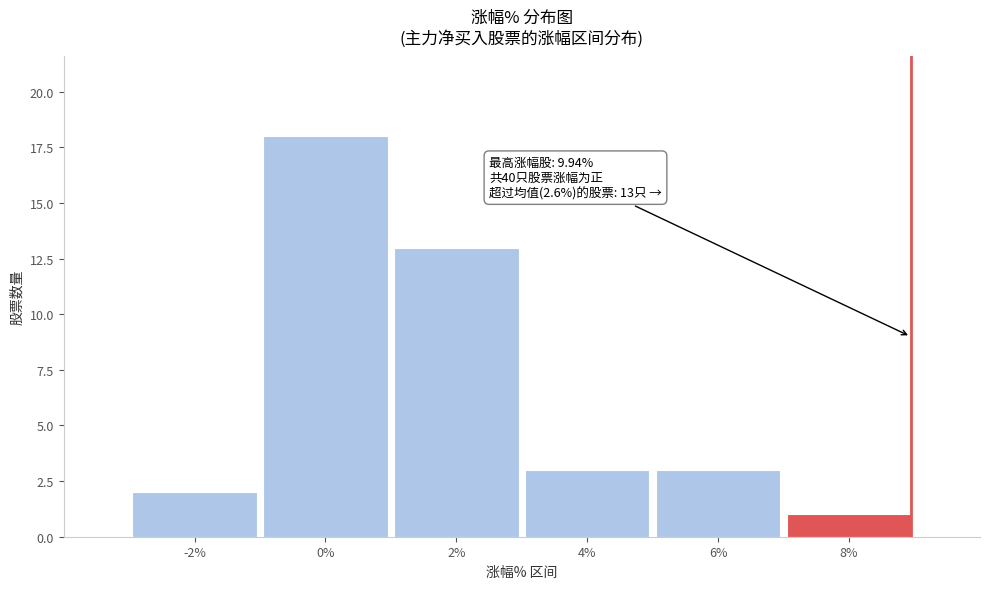

Reading right to left, what are all the values shown in this chart?

1	3	3	13	18	2